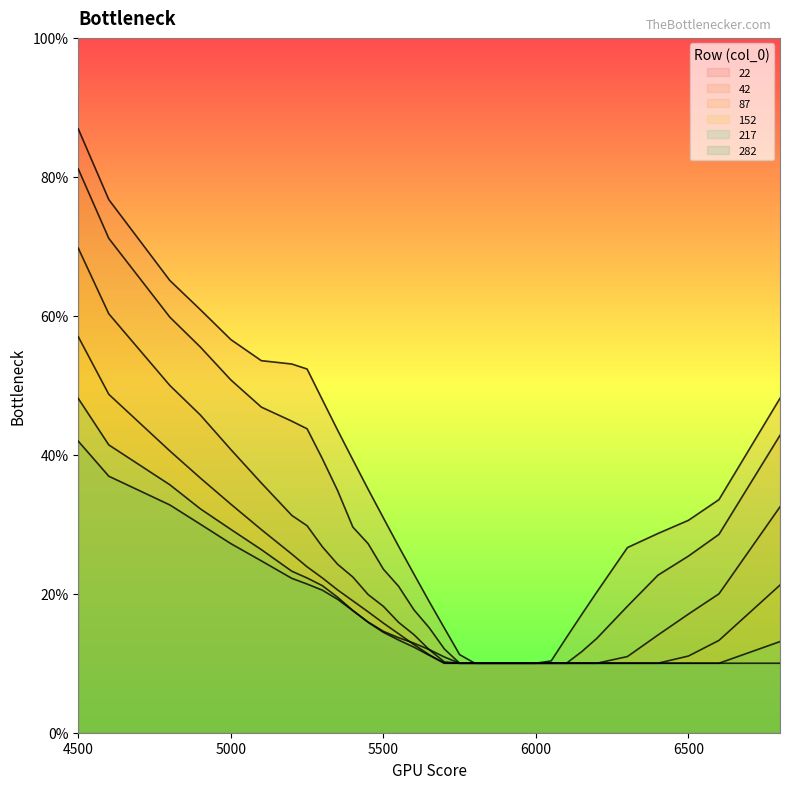

Does the chart display data point markers on the line(s)?

No